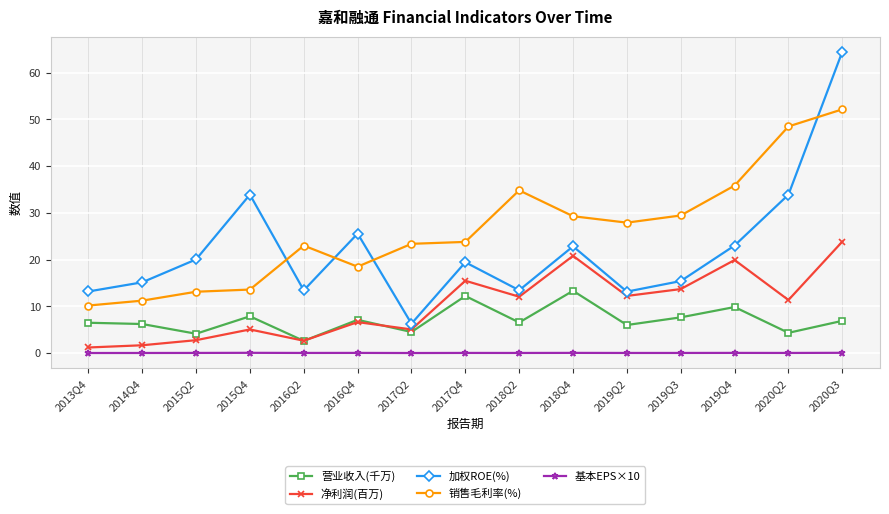

How many interior local valleys does the 营业收入(千万) series have?

6